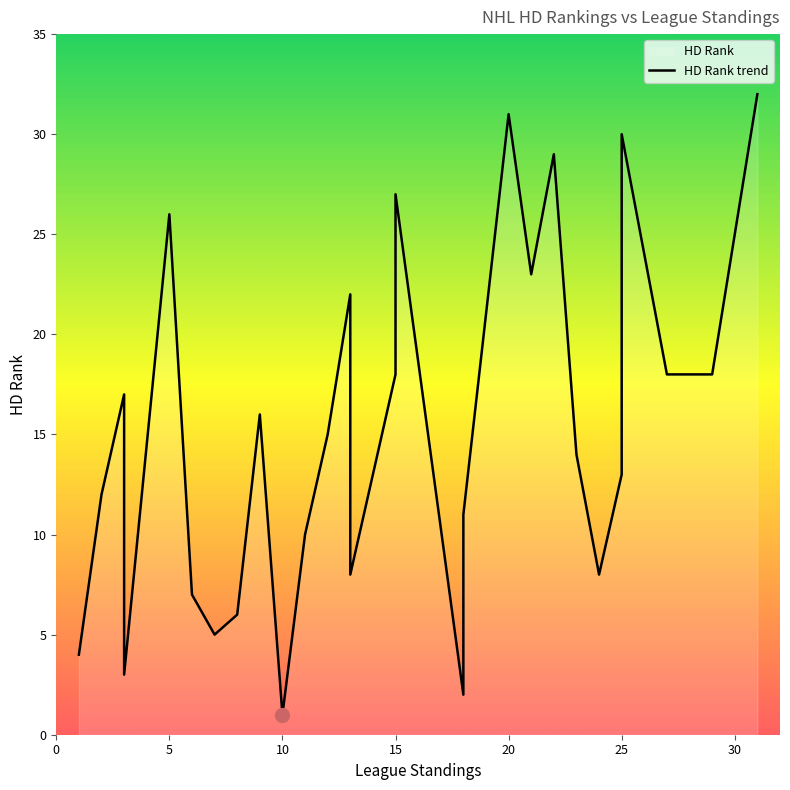

What is the sum of all values?

492